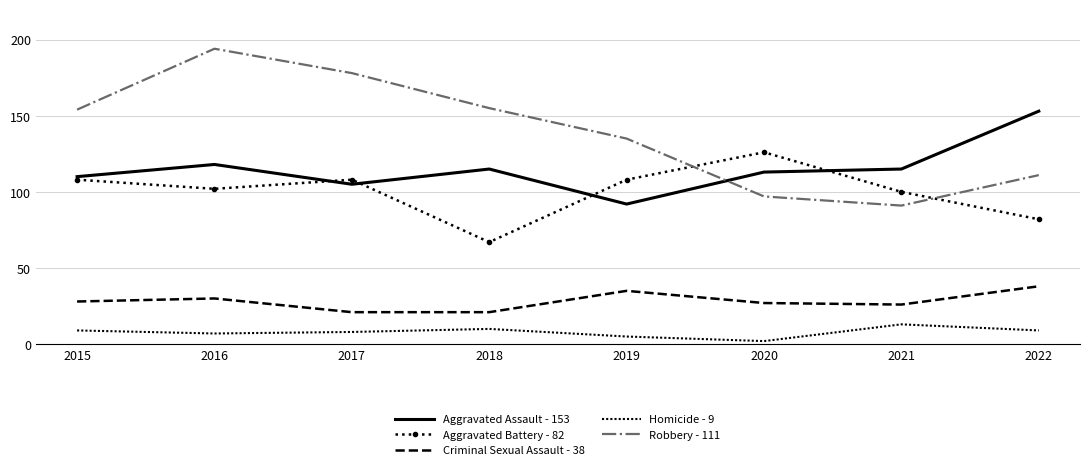

List the labels in order of Homicide - 9 value, largest first.

2021, 2018, 2015, 2022, 2017, 2016, 2019, 2020